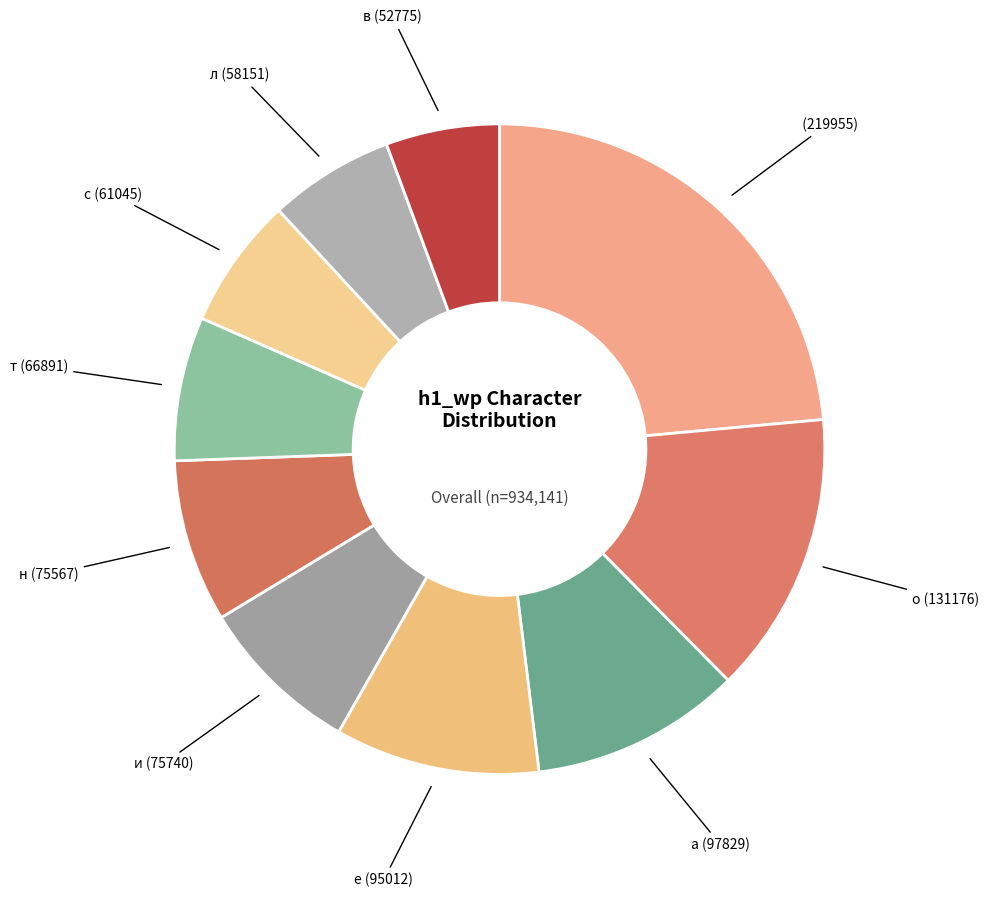

Is it true that и (75740) is 8% of the pie?

True